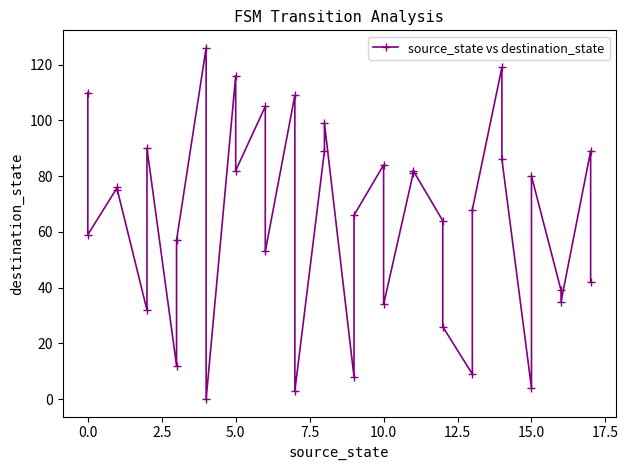

What is the average value?

64